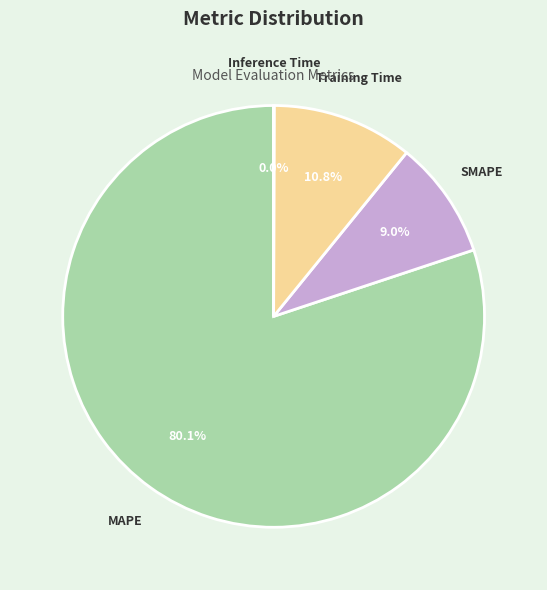

Which has a higher value, SMAPE or MAPE?

MAPE